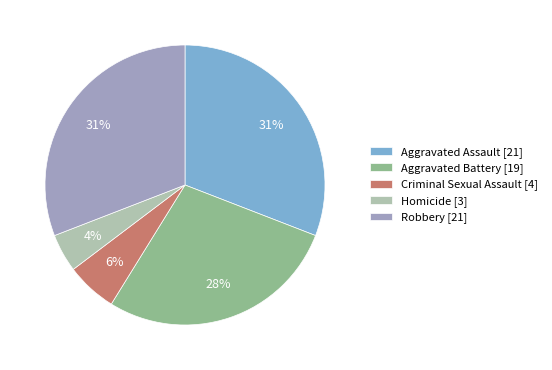

To the nearest percent, what percentage of the pie is Criminal Sexual Assault?

6%